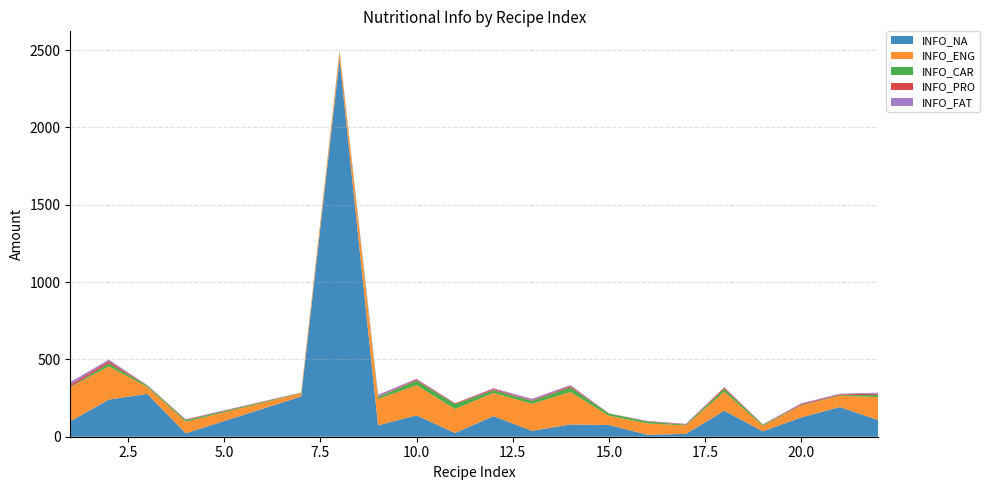

Reading left to right, extract all data points from this chart.

INFO_NA: 1=99.0	2=240.0	3=277.0	4=22.0	7=260.0	8=2441.0	9=74.0	10=138.0	11=24.0	12=133.0	13=38.0	14=79.0	15=76.0	16=12.5	17=18.5	18=167.9	19=34.5	20=124.6	21=191.9	22=107.1
INFO_ENG: 1=220.0	2=215.0	3=45.0	4=75.0	7=20.0	8=45.0	9=170.0	10=195.0	11=155.0	12=150.0	13=175.0	14=210.0	15=60.0	16=73.4	17=54.3	18=123.2	19=35.8	20=77.3	21=72.6	22=148.9
INFO_CAR: 1=3.0	2=20.0	3=9.0	4=10.0	7=3.0	8=7.0	9=13.0	10=30.0	11=32.0	12=18.0	13=19.0	14=30.0	15=14.0	16=12.7	17=4.9	18=19.0	19=7.1	20=2.4	21=4.2	22=14.7
INFO_PRO: 1=14.0	2=14.0	3=2.0	4=4.0	7=2.0	8=2.0	9=3.0	10=7.0	11=5.0	12=8.0	13=4.0	14=9.0	15=1.0	16=2.1	17=3.4	18=8.4	19=1.8	20=7.5	21=5.3	22=7.7
INFO_FAT: 1=17.0	2=9.0	3=1.0	4=2.0	7=0.0	8=1.0	9=12.0	10=5.0	11=1.0	12=5.0	13=9.0	14=6.0	15=0.0	16=1.6	17=2.4	18=1.5	19=0.0	20=4.2	21=3.9	22=6.6